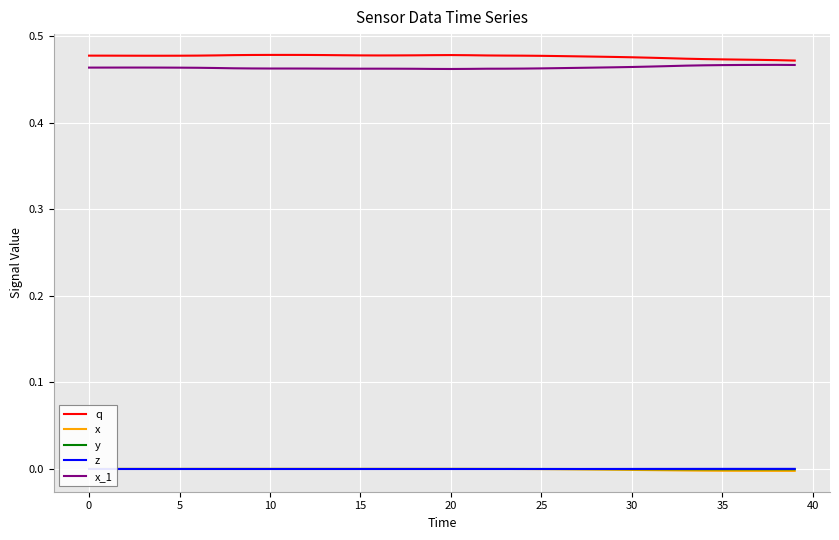

What is the sum of all x_1 values?

18.5